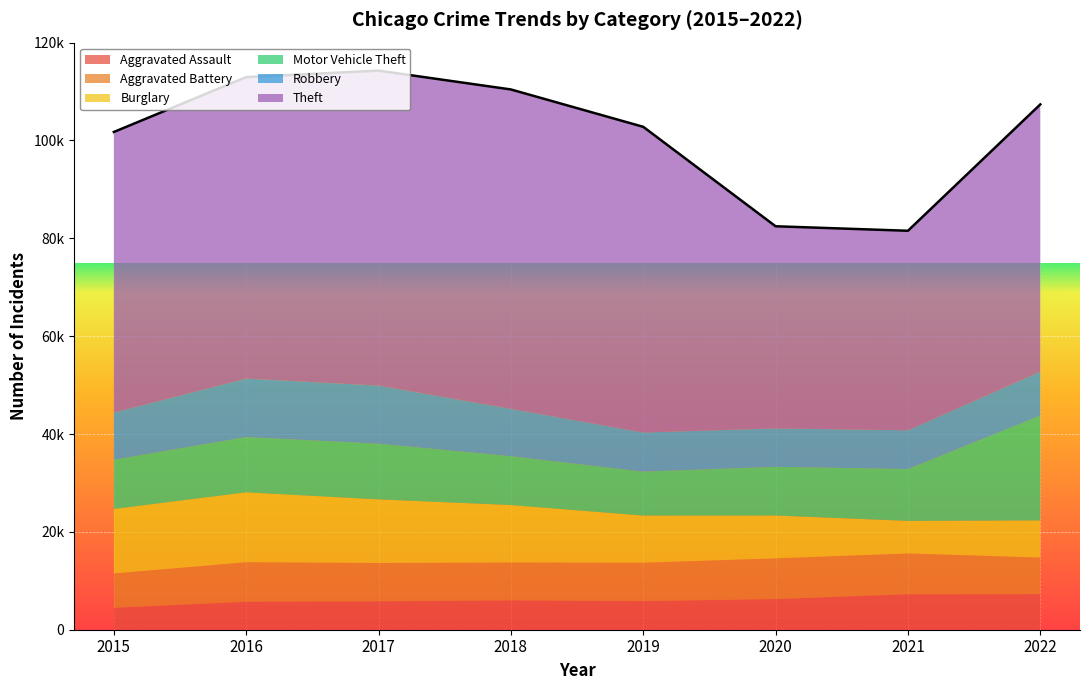

At which label is Aggravated Battery closest to 7682?

2018